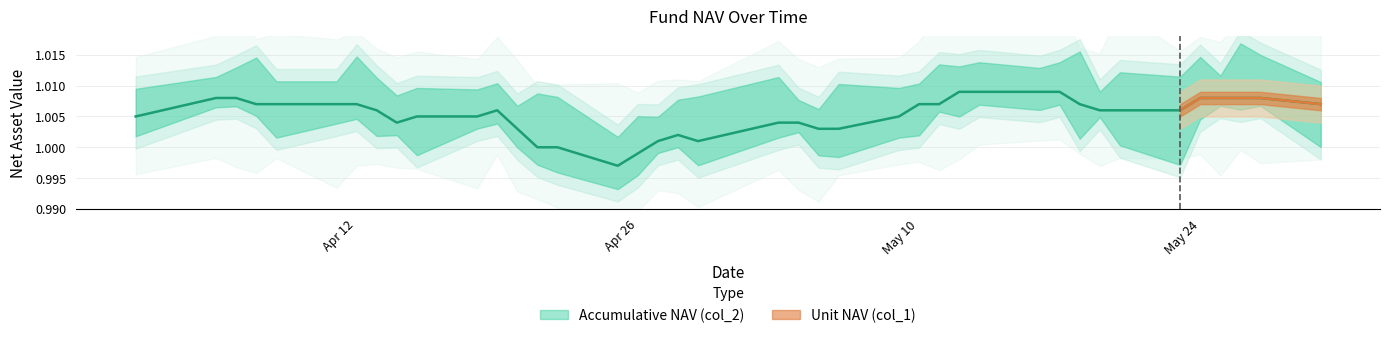

Is it true that the value at 11 is 1.8?

False